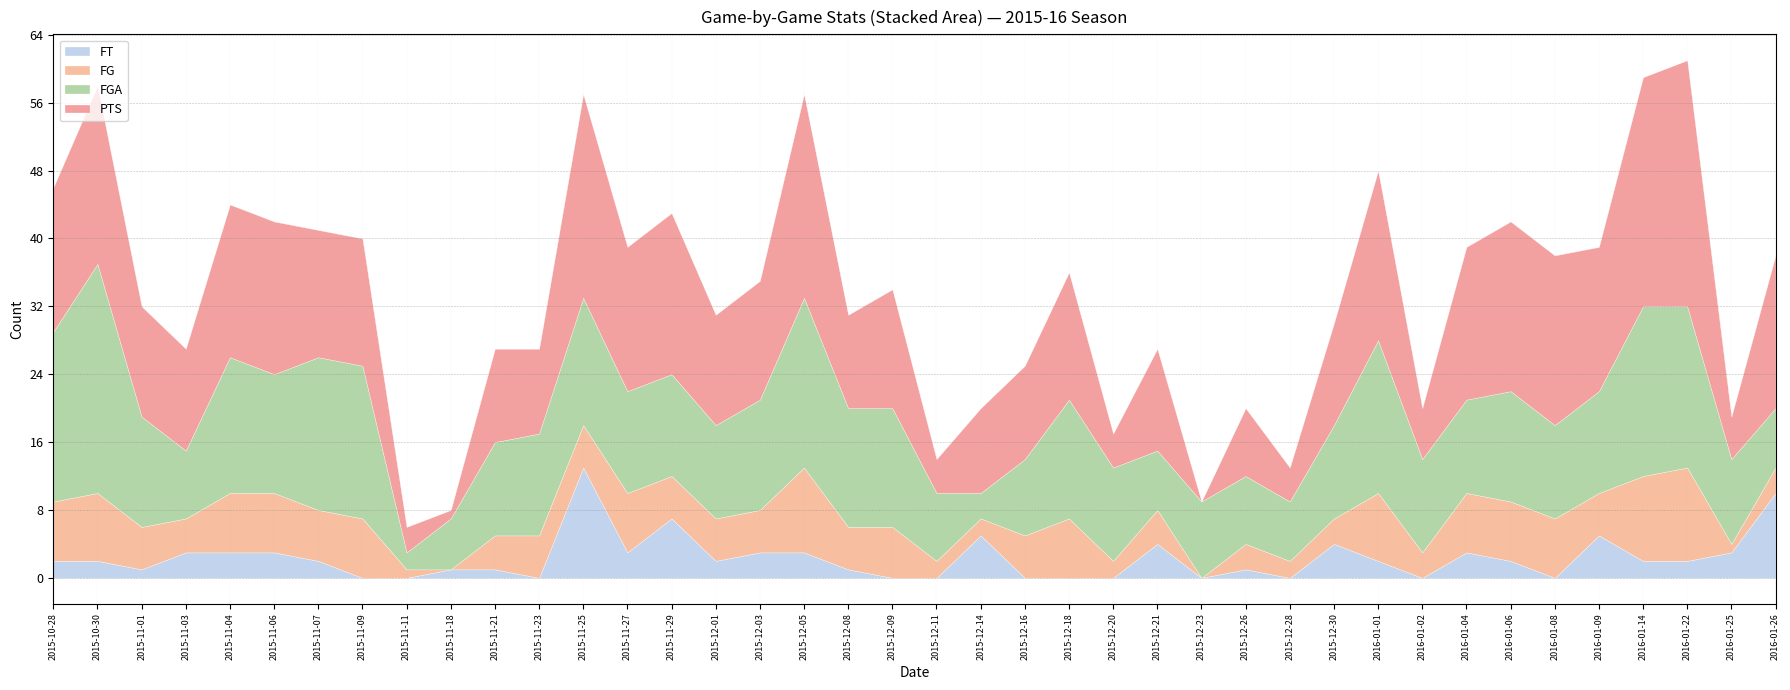

What is the label of the 9th point from the left?

2015-11-11